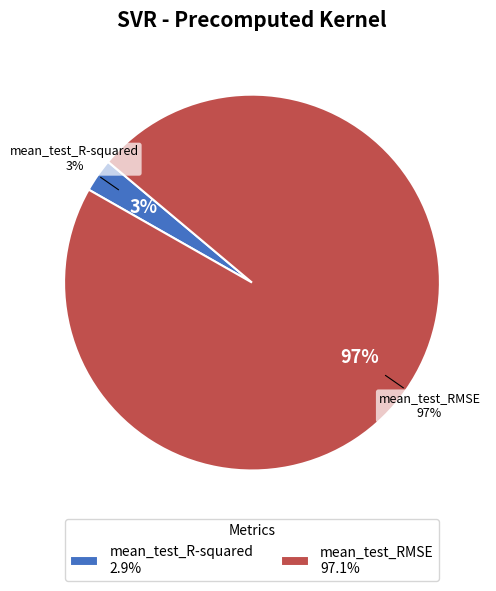

How much of the chart is everything except mean_test_R-squared?

97.1%